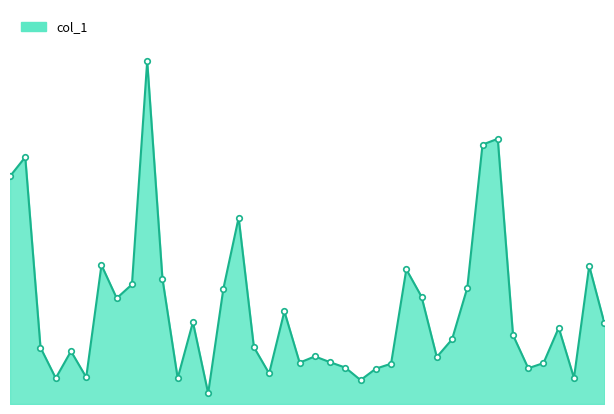

Does the chart have visible grid lines?

No